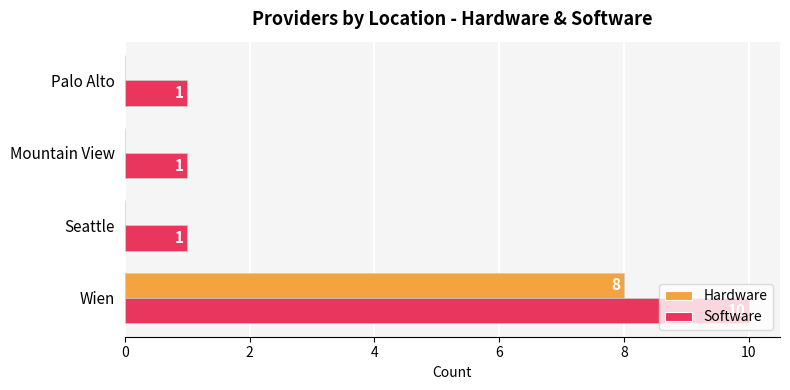

Is it true that Software equals 1 at Palo Alto?

True